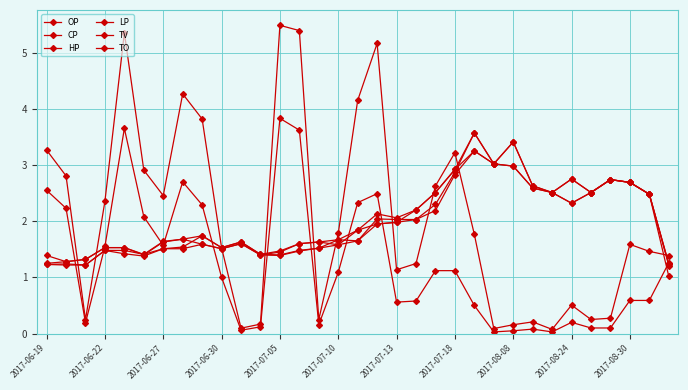

Does the chart have visible grid lines?

Yes